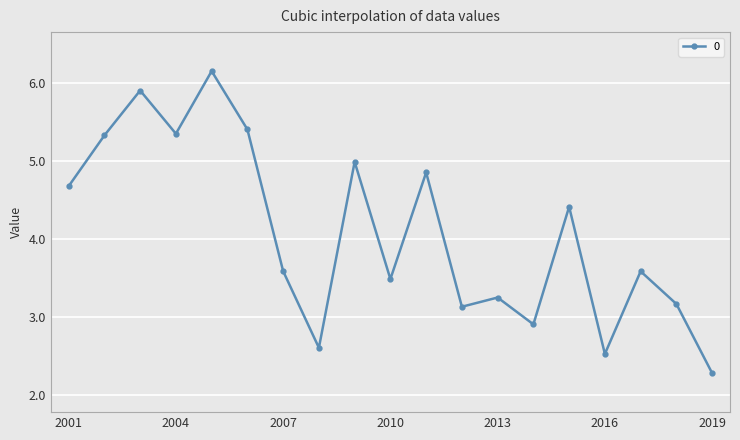

True or false: there are more than 2 points higher than both neighbors.

True